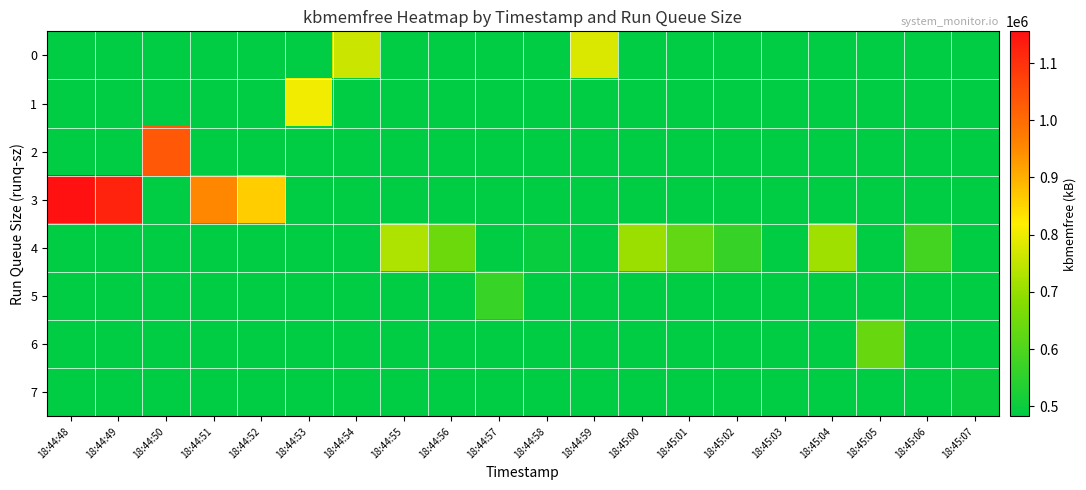

Which series has the widest spread of values?

row_3